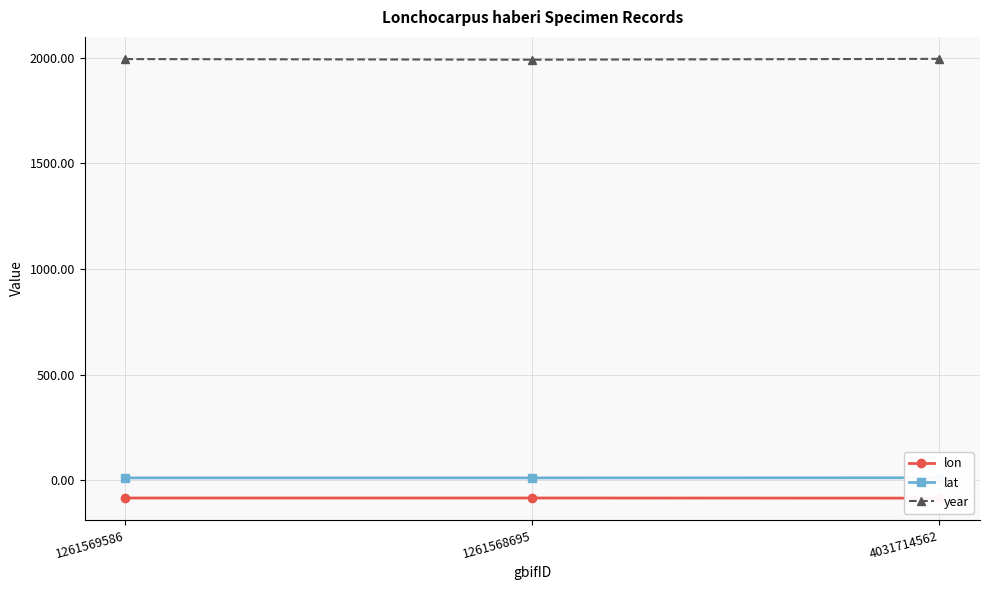

The value of lat at 1261568695 is 16.2. True or false?

False